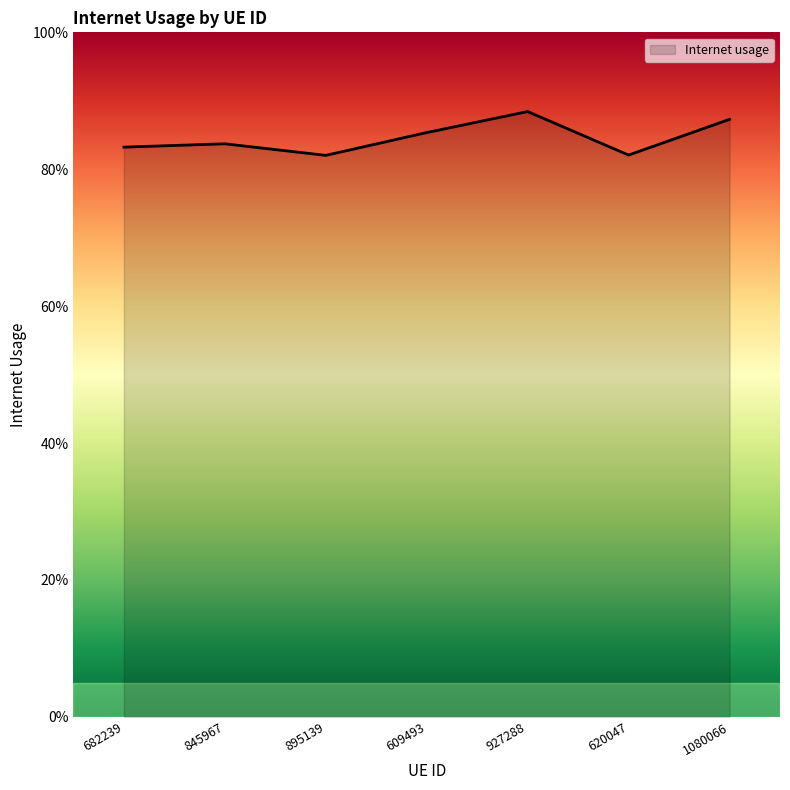

Is this an area chart (filled region under the line)?

Yes